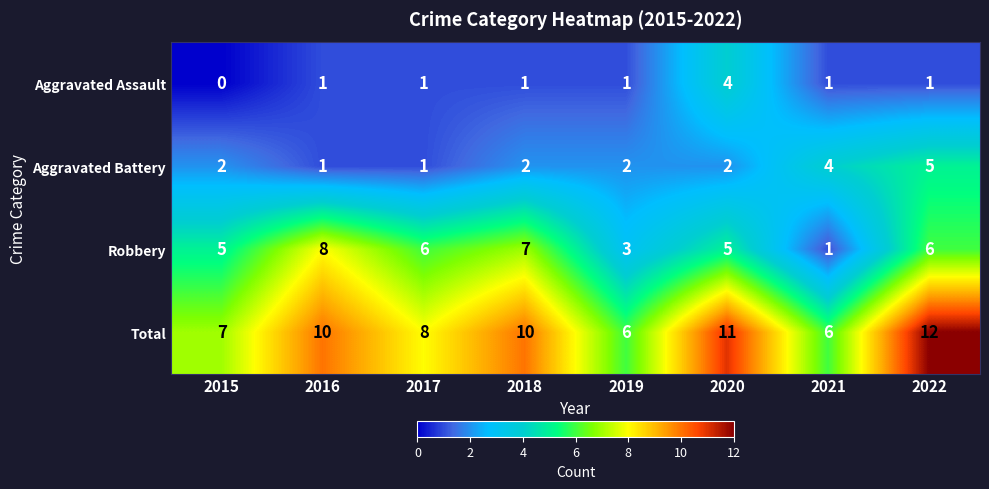

Which series has the largest range (max minus min)?

Robbery